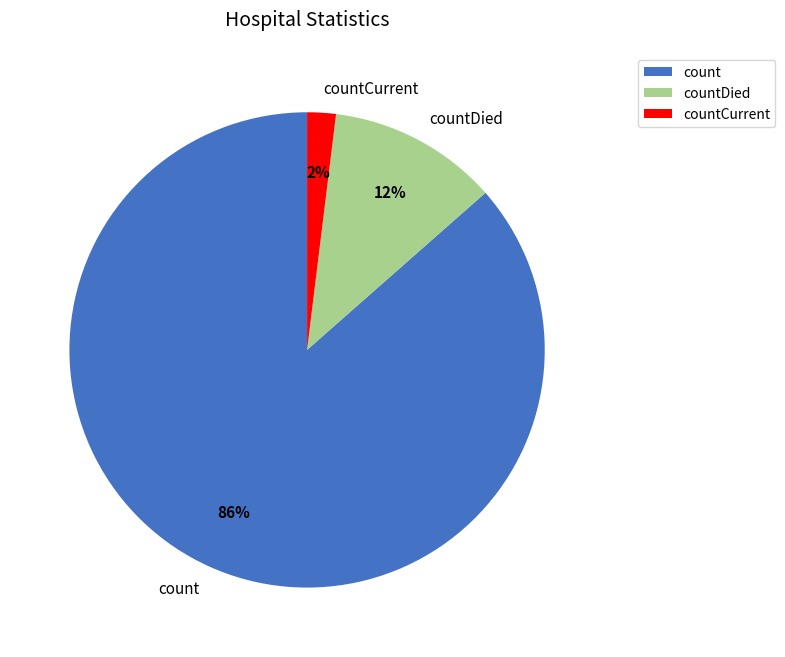

Does any single category account for the majority?

Yes